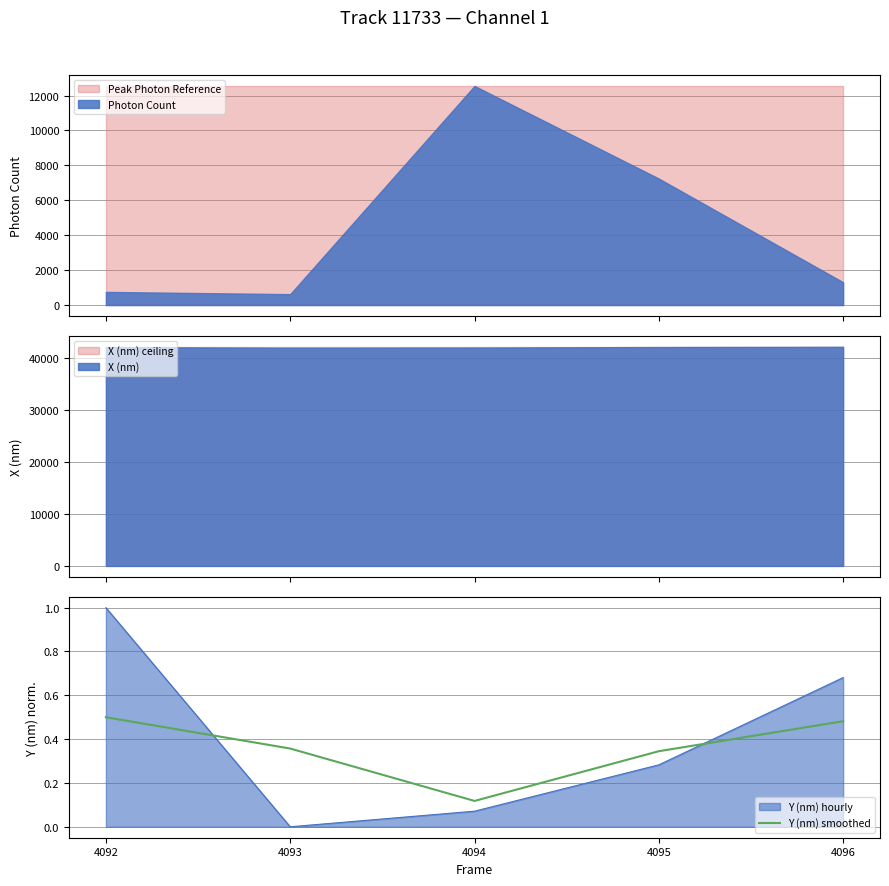

Count the values in the range 0 to 1.

5